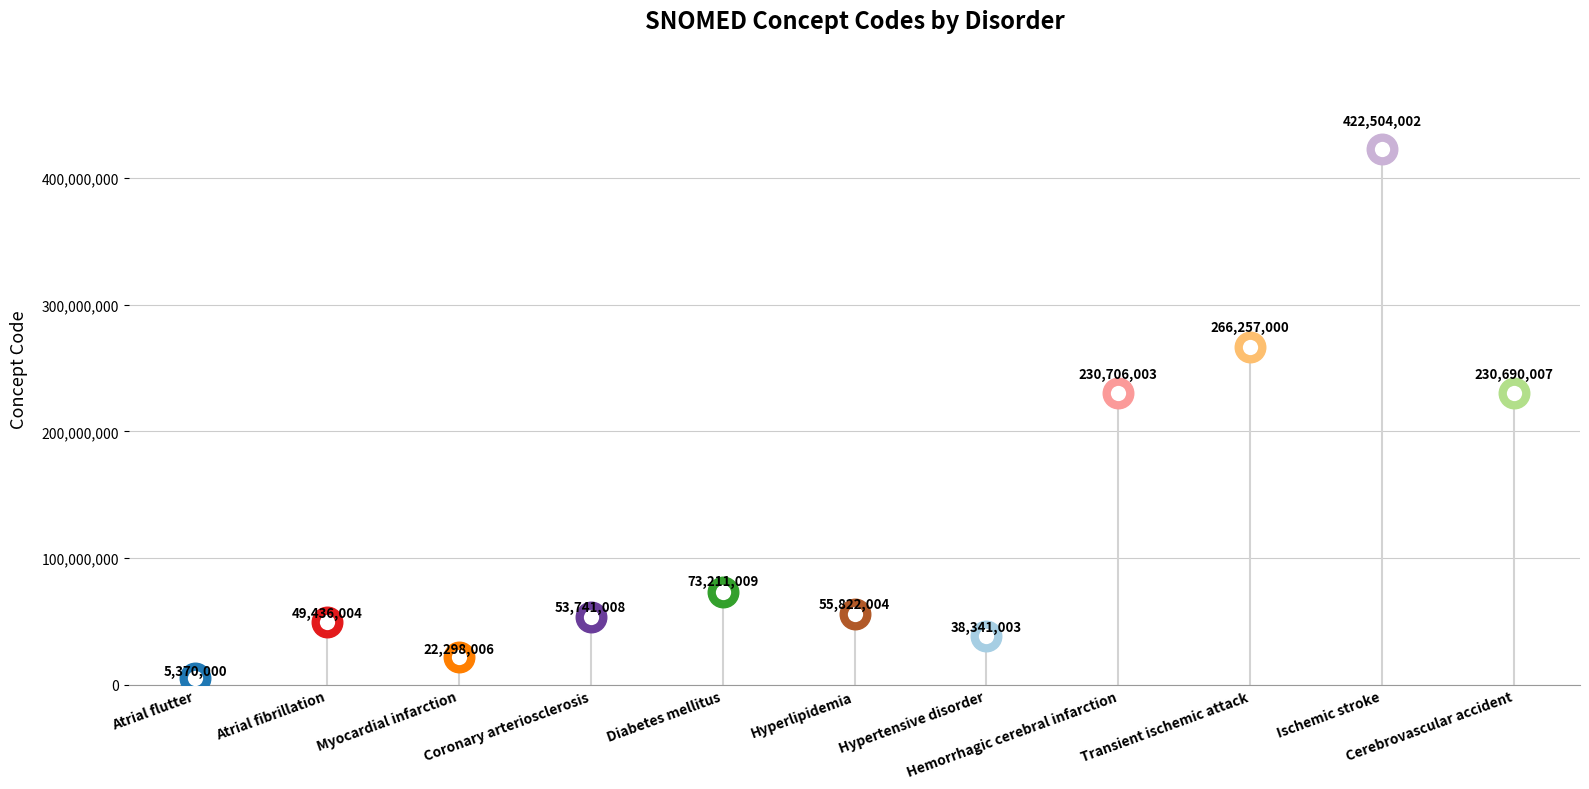

True or false: the data has more than 0 interior local peaks.

True